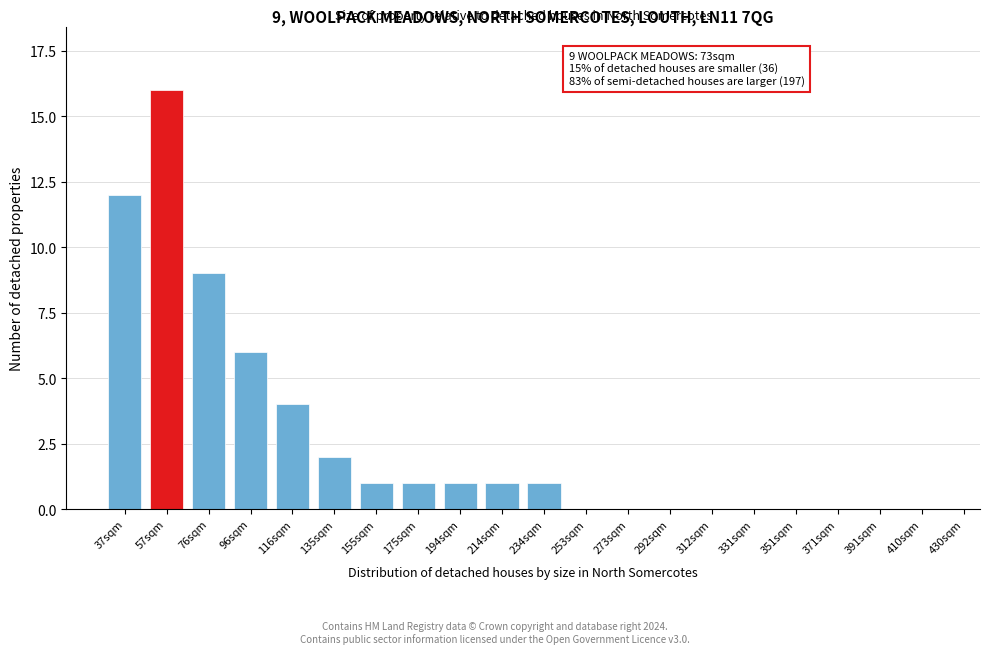

Reading left to right, extract all data points from this chart.

37sqm=12	57sqm=16	76sqm=9	96sqm=6	116sqm=4	135sqm=2	155sqm=1	175sqm=1	194sqm=1	214sqm=1	234sqm=1	253sqm=0	273sqm=0	292sqm=0	312sqm=0	331sqm=0	351sqm=0	371sqm=0	391sqm=0	410sqm=0